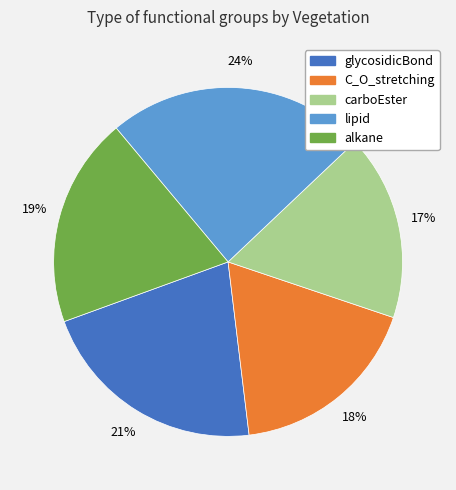

Do C_O_stretching and lipid together represent more than half of the pie?

No